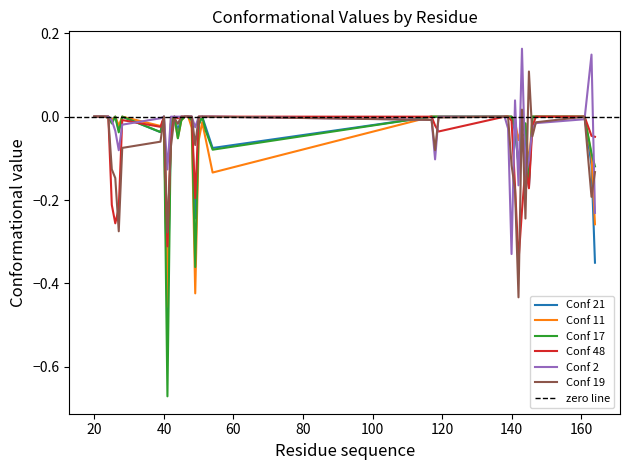

How many data points in Conf 2 are above 0?

3